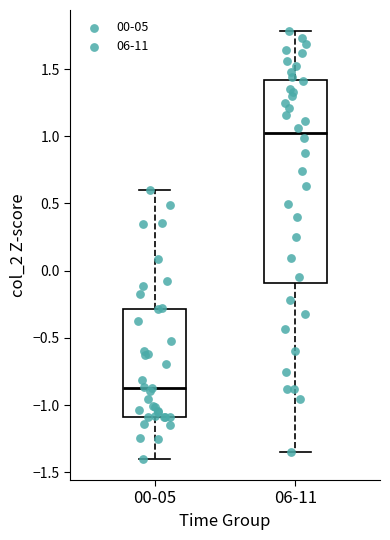

Which box has the highest median line?

06-11